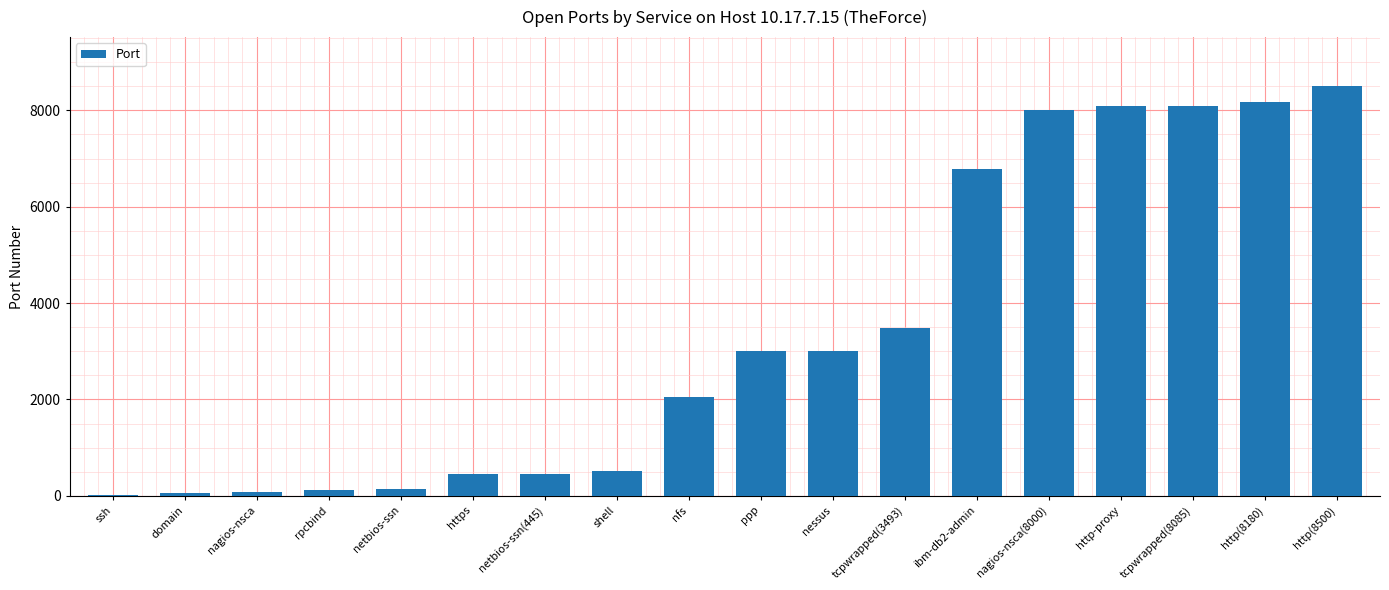

What is the sum of all values?

60984